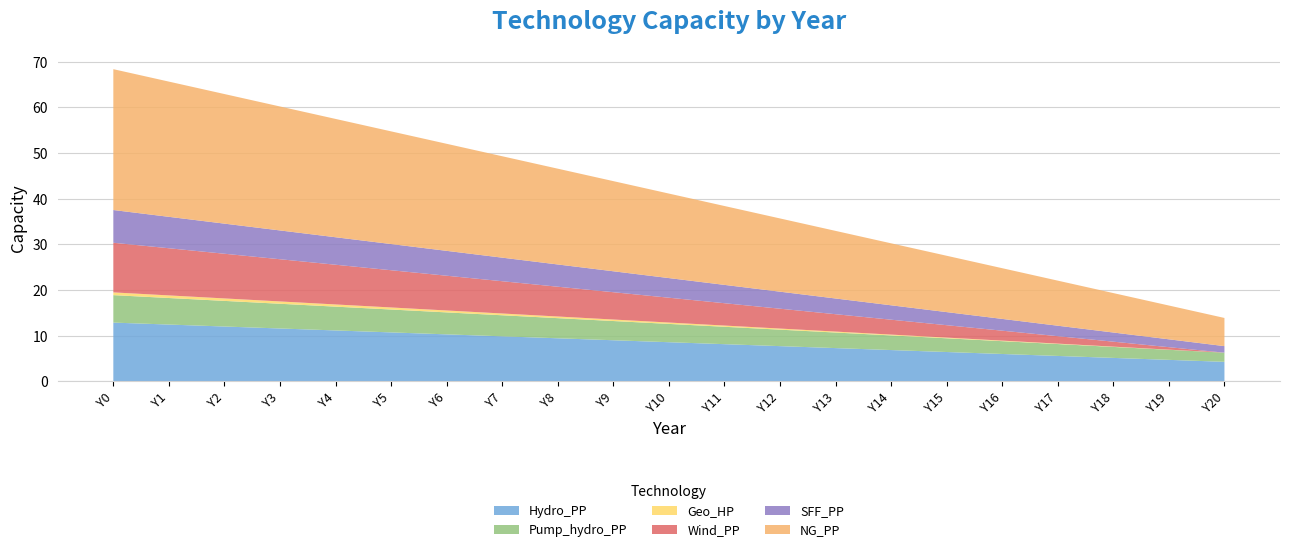

Reading right to left, what are all the values shown in this chart?

Hydro_PP: Y20=4.3	Y19=4.7	Y18=5.2	Y17=5.6	Y16=6.0	Y15=6.4	Y14=6.9	Y13=7.3	Y12=7.7	Y11=8.2	Y10=8.6	Y9=9.0	Y8=9.4	Y7=9.9	Y6=10.3	Y5=10.7	Y4=11.2	Y3=11.6	Y2=12.0	Y1=12.5	Y0=12.9
Pump_hydro_PP: Y20=2.0	Y19=2.2	Y18=2.4	Y17=2.6	Y16=2.8	Y15=3.0	Y14=3.2	Y13=3.4	Y12=3.6	Y11=3.8	Y10=4.0	Y9=4.2	Y8=4.4	Y7=4.6	Y6=4.8	Y5=5.0	Y4=5.2	Y3=5.4	Y2=5.6	Y1=5.8	Y0=6.0
Geo_HP: Y20=0.0	Y19=0.0	Y18=0.1	Y17=0.1	Y16=0.1	Y15=0.1	Y14=0.2	Y13=0.2	Y12=0.2	Y11=0.3	Y10=0.3	Y9=0.3	Y8=0.4	Y7=0.4	Y6=0.4	Y5=0.5	Y4=0.5	Y3=0.5	Y2=0.5	Y1=0.6	Y0=0.6
Wind_PP: Y20=0.0	Y19=0.5	Y18=1.1	Y17=1.6	Y16=2.2	Y15=2.7	Y14=3.3	Y13=3.8	Y12=4.3	Y11=4.9	Y10=5.4	Y9=6.0	Y8=6.5	Y7=7.1	Y6=7.6	Y5=8.2	Y4=8.7	Y3=9.2	Y2=9.8	Y1=10.3	Y0=10.9
SFF_PP: Y20=1.4	Y19=1.7	Y18=2.0	Y17=2.3	Y16=2.6	Y15=2.9	Y14=3.2	Y13=3.4	Y12=3.7	Y11=4.0	Y10=4.3	Y9=4.6	Y8=4.9	Y7=5.2	Y6=5.4	Y5=5.7	Y4=6.0	Y3=6.3	Y2=6.6	Y1=6.9	Y0=7.2
NG_PP: Y20=6.2	Y19=7.4	Y18=8.6	Y17=9.9	Y16=11.1	Y15=12.3	Y14=13.6	Y13=14.8	Y12=16.0	Y11=17.3	Y10=18.5	Y9=19.7	Y8=21.0	Y7=22.2	Y6=23.4	Y5=24.7	Y4=25.9	Y3=27.1	Y2=28.4	Y1=29.6	Y0=30.8